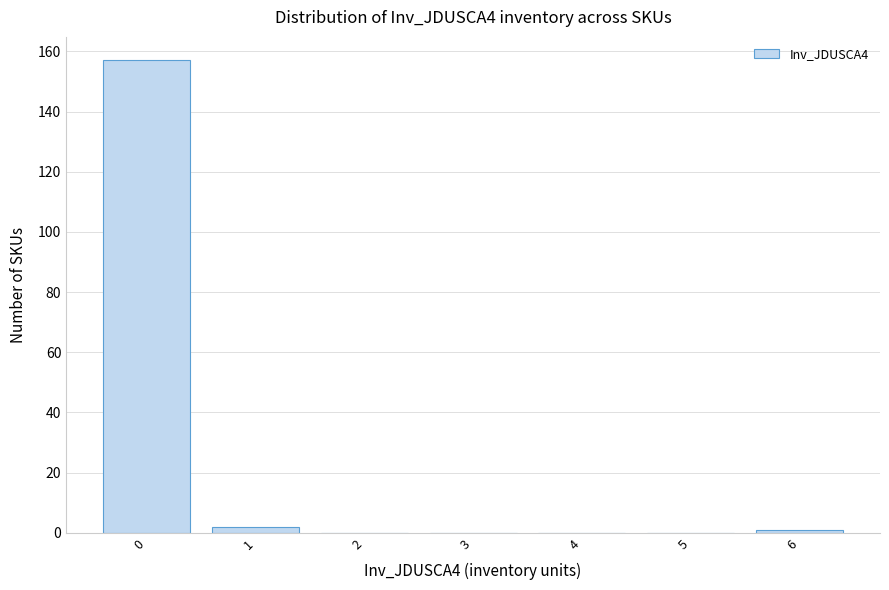

Reading right to left, what are all the values shown in this chart?

6=1	5=0	4=0	3=0	2=0	1=2	0=157